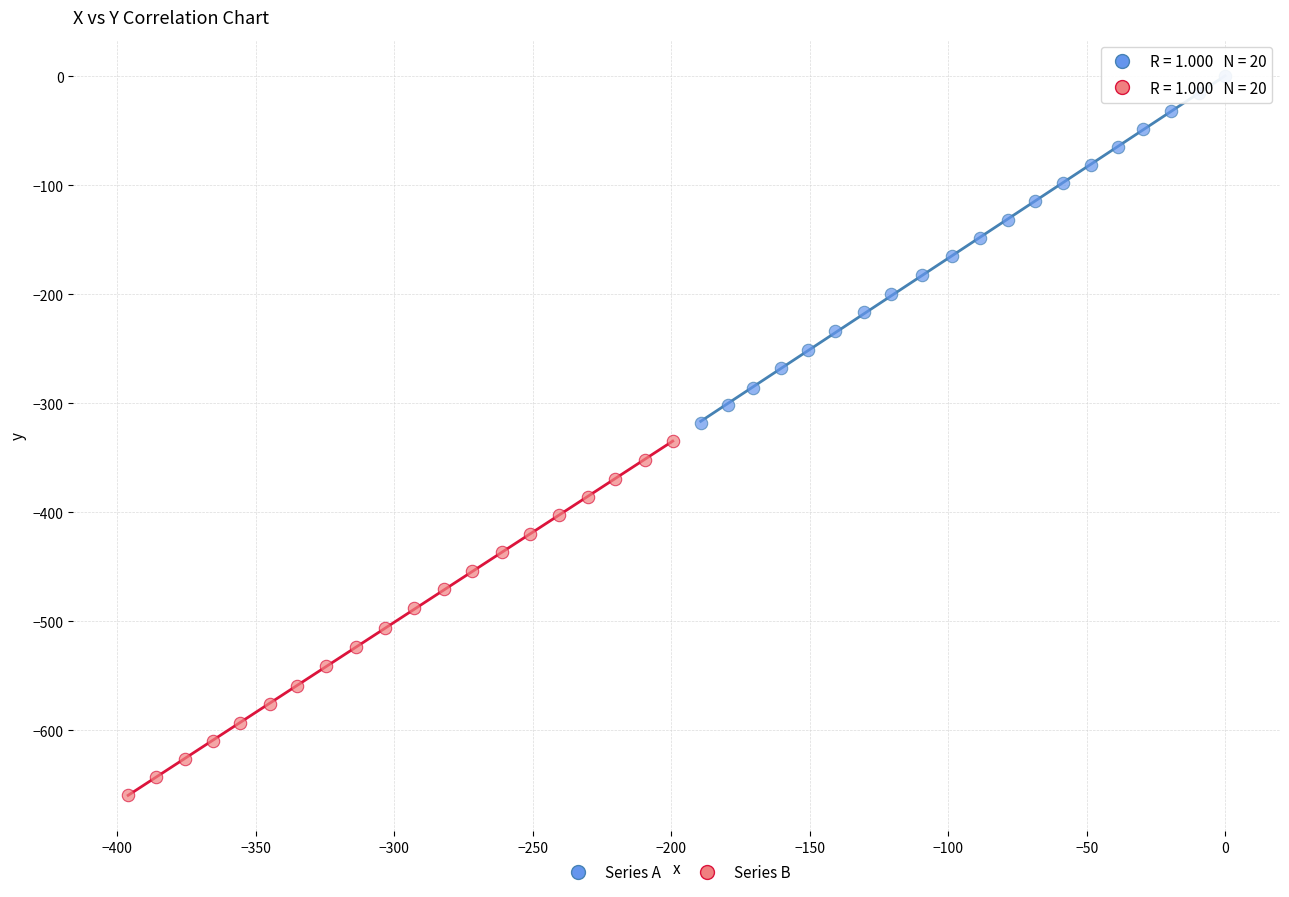

Which series reaches the maximum Y coordinate?

Series A